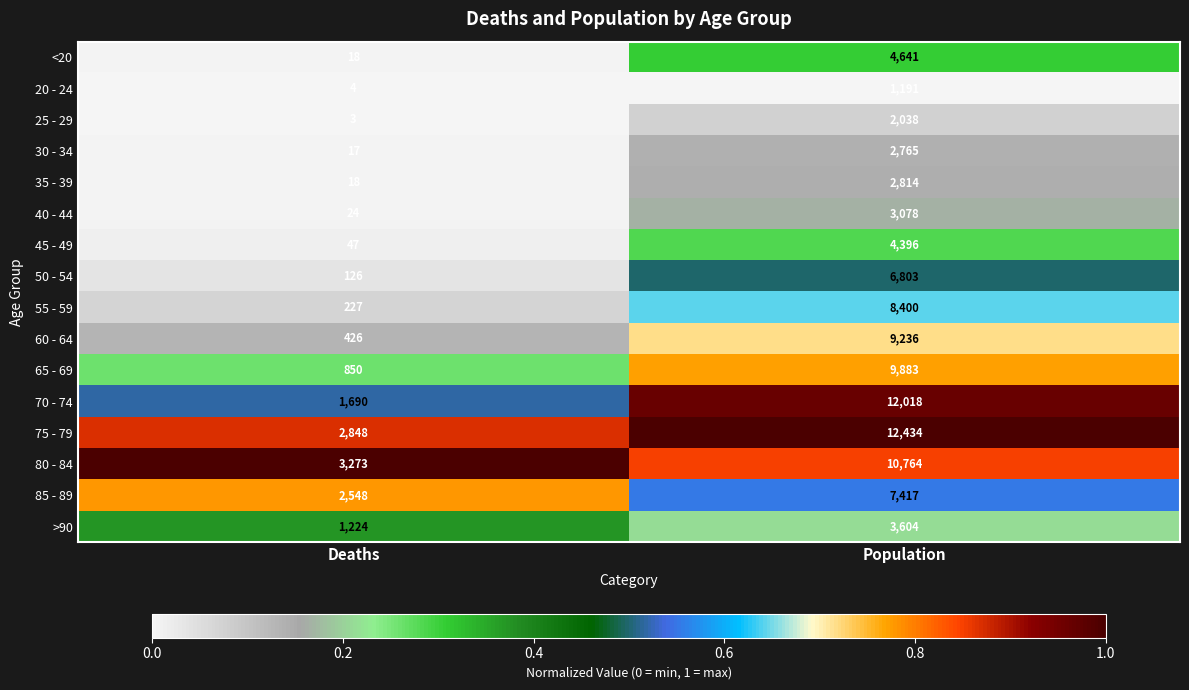

Which series has the largest total across all categories?

75 - 79